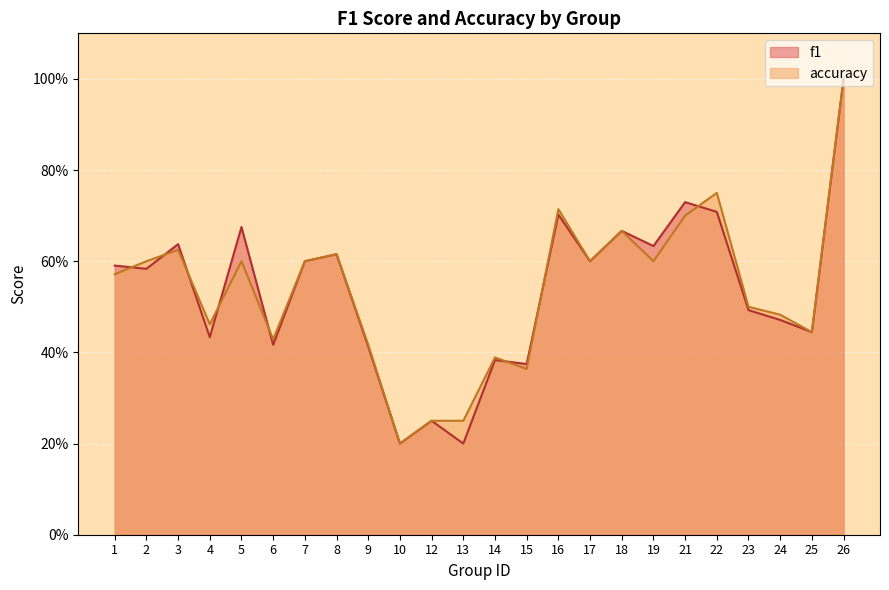

Rank the categories by accuracy value from highest to lowest.

26, 22, 16, 21, 18, 3, 8, 2, 5, 7, 17, 19, 1, 23, 24, 4, 25, 6, 9, 14, 15, 12, 13, 10